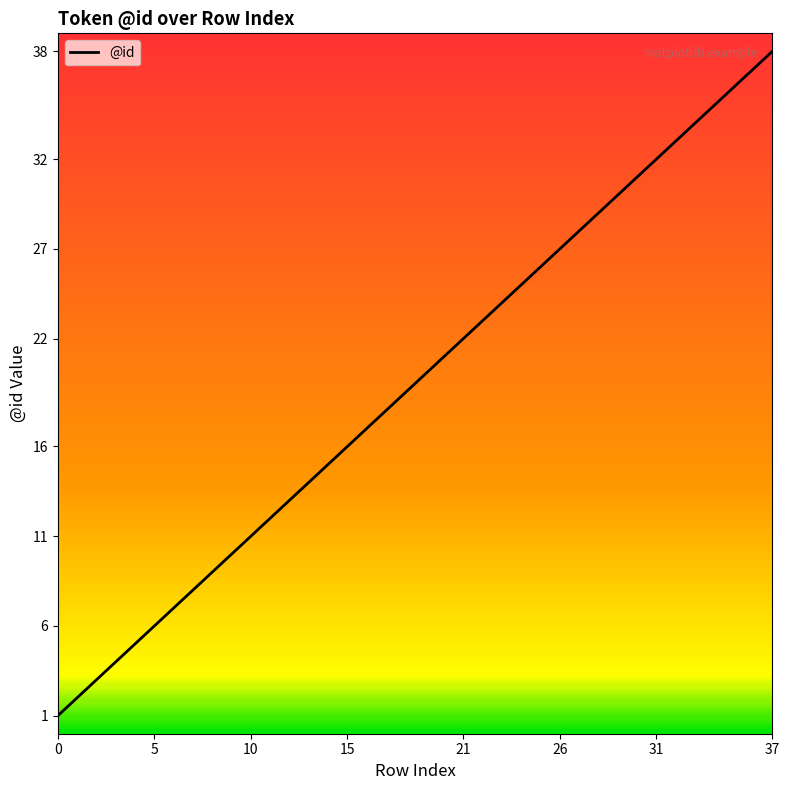

What is the maximum value shown in the chart?

38